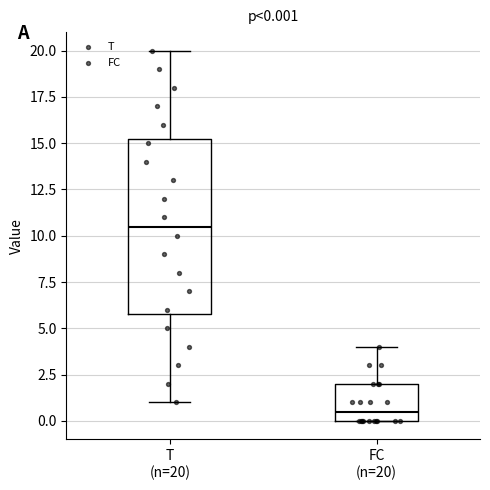

Which box's median line is the lowest?

FC (n=20)